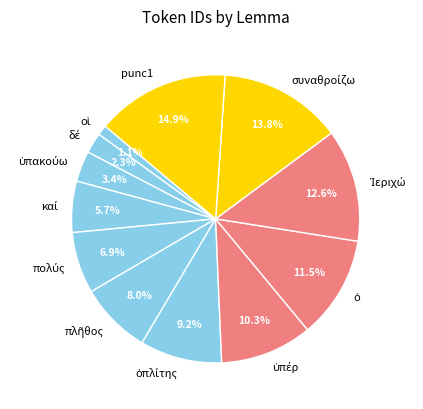

Does any single category account for the majority?

No